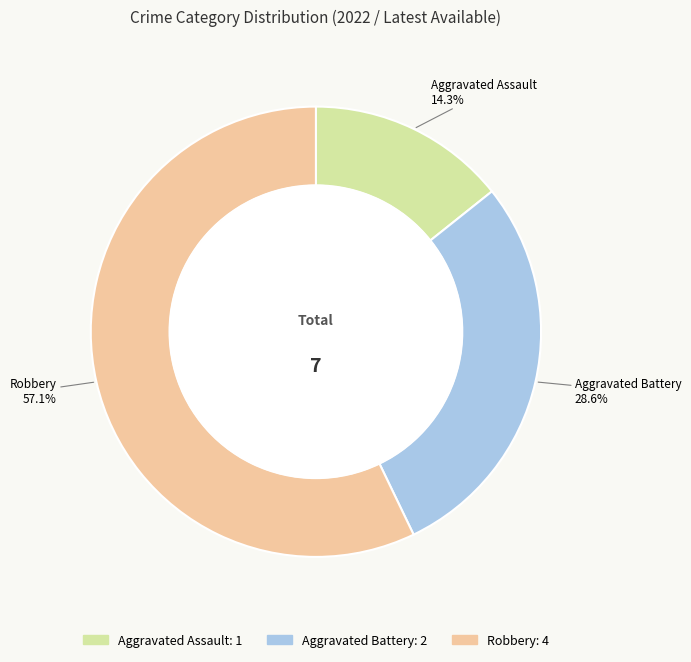

Does Robbery account for over 50% of the chart?

Yes